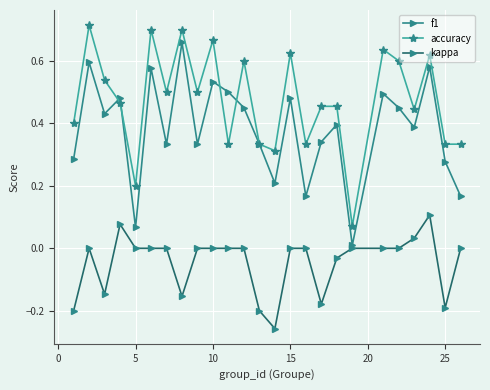

What are all the series names shown in the legend?

f1, accuracy, kappa